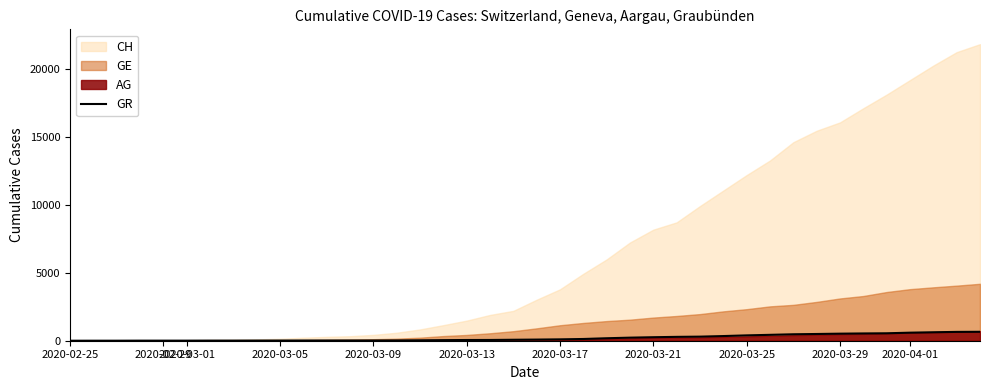

How many lines are shown in the chart?

1